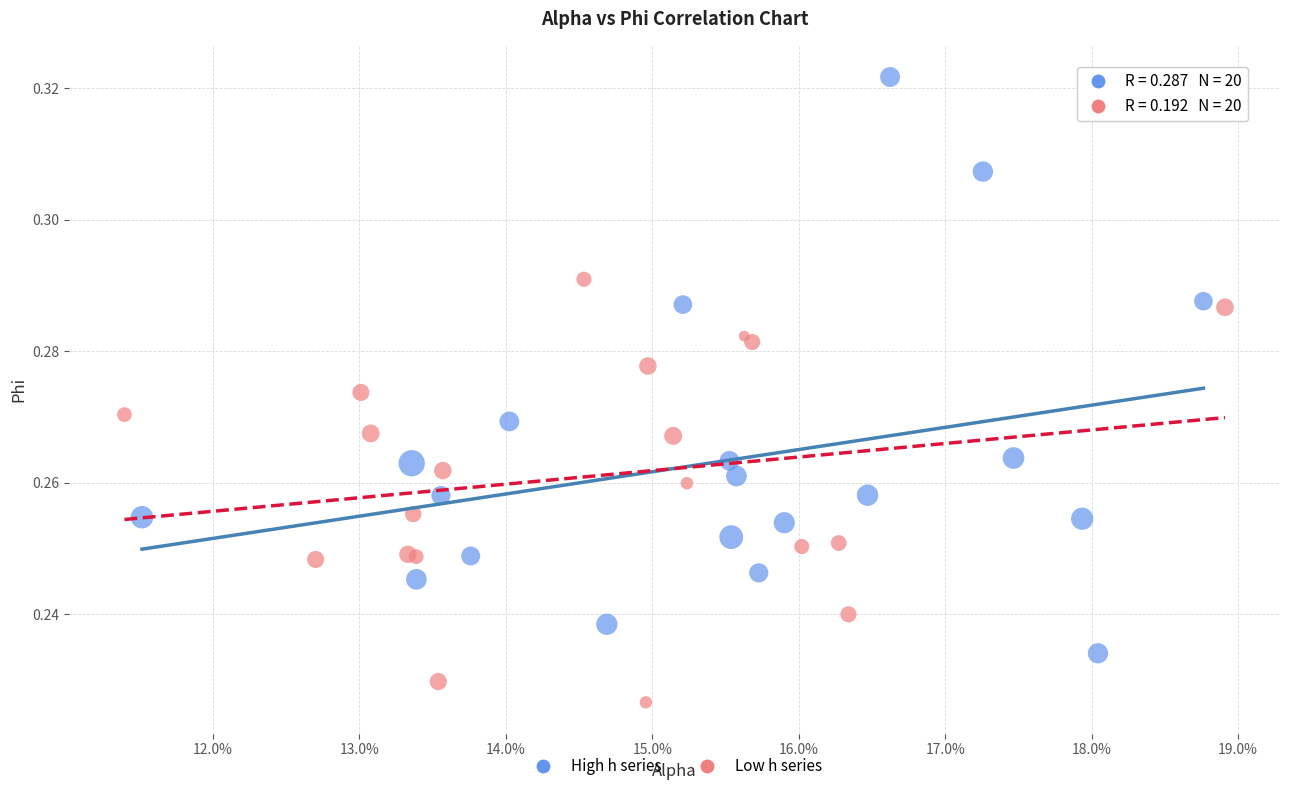

Which series reaches the maximum Y coordinate?

High h series